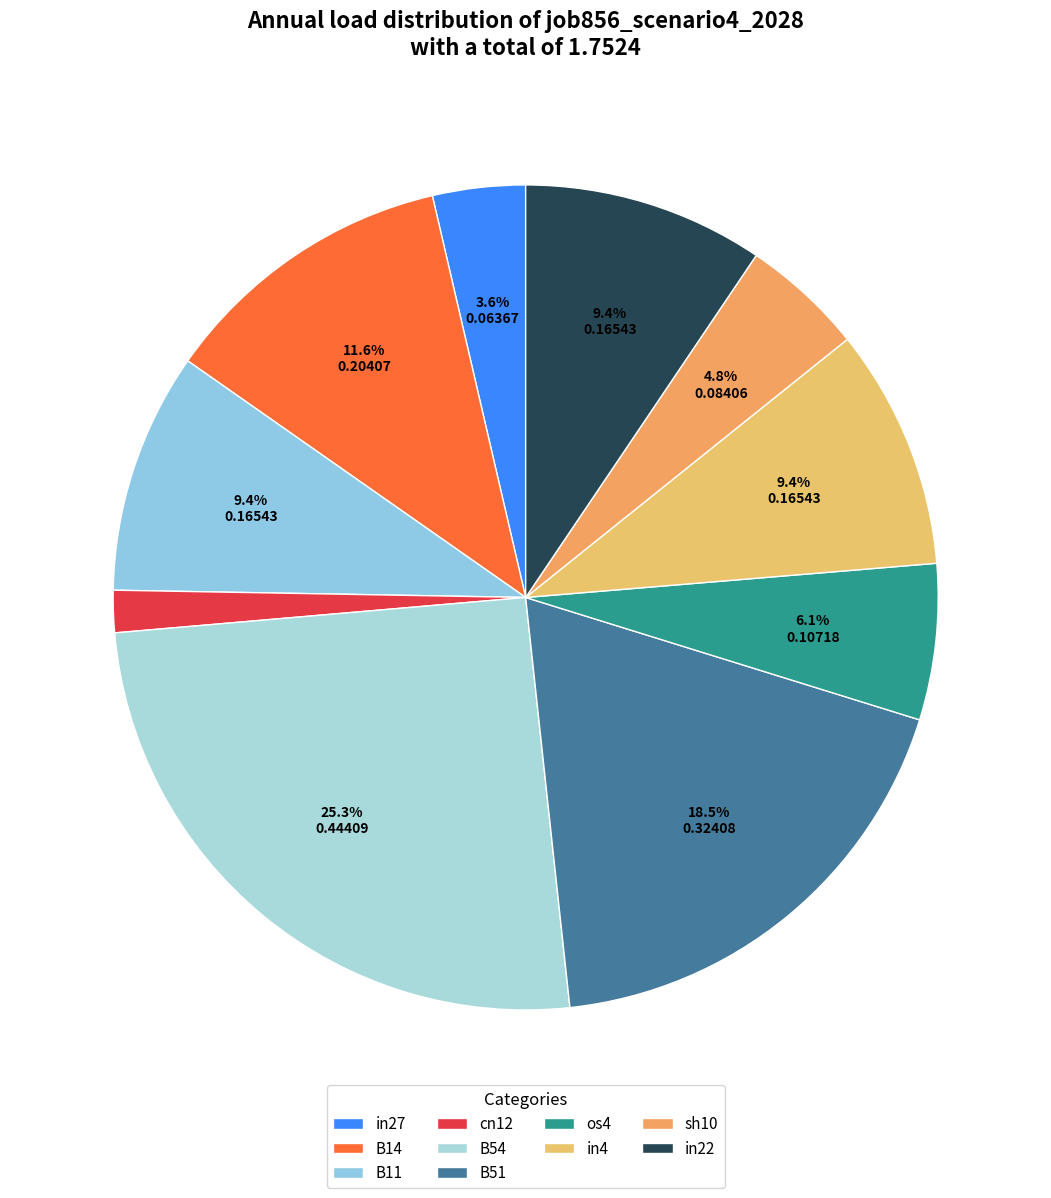

What percentage is the B14 slice, to the nearest percent?

12%